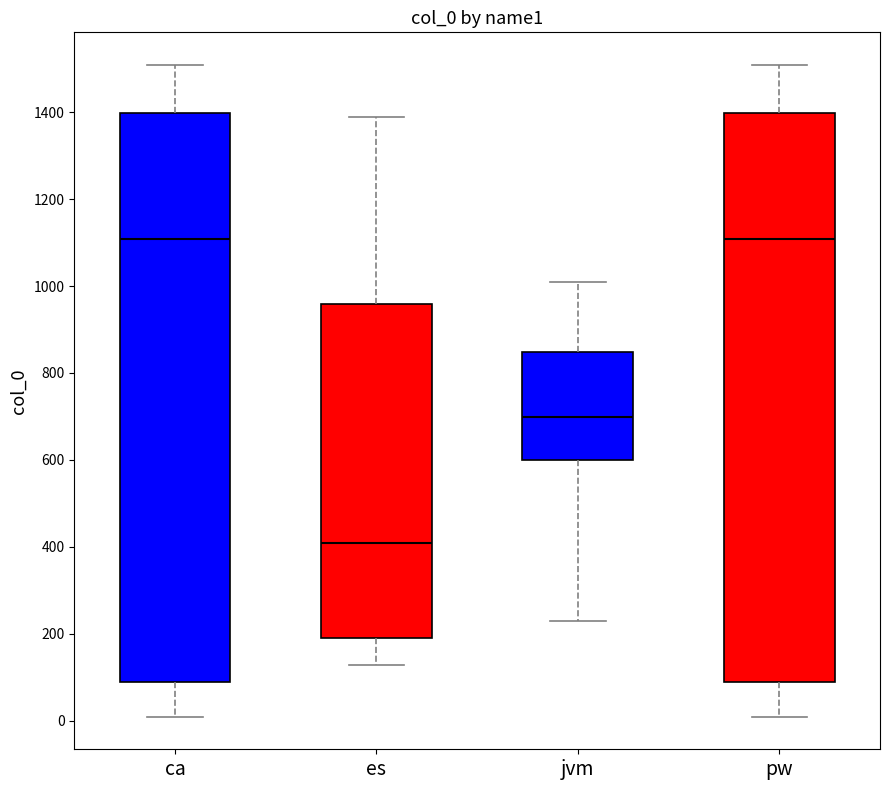

Where is the upper edge of the box for ca on the y-axis? The values are not printed on the chart, so give them approximately, as read against the axis.

1400